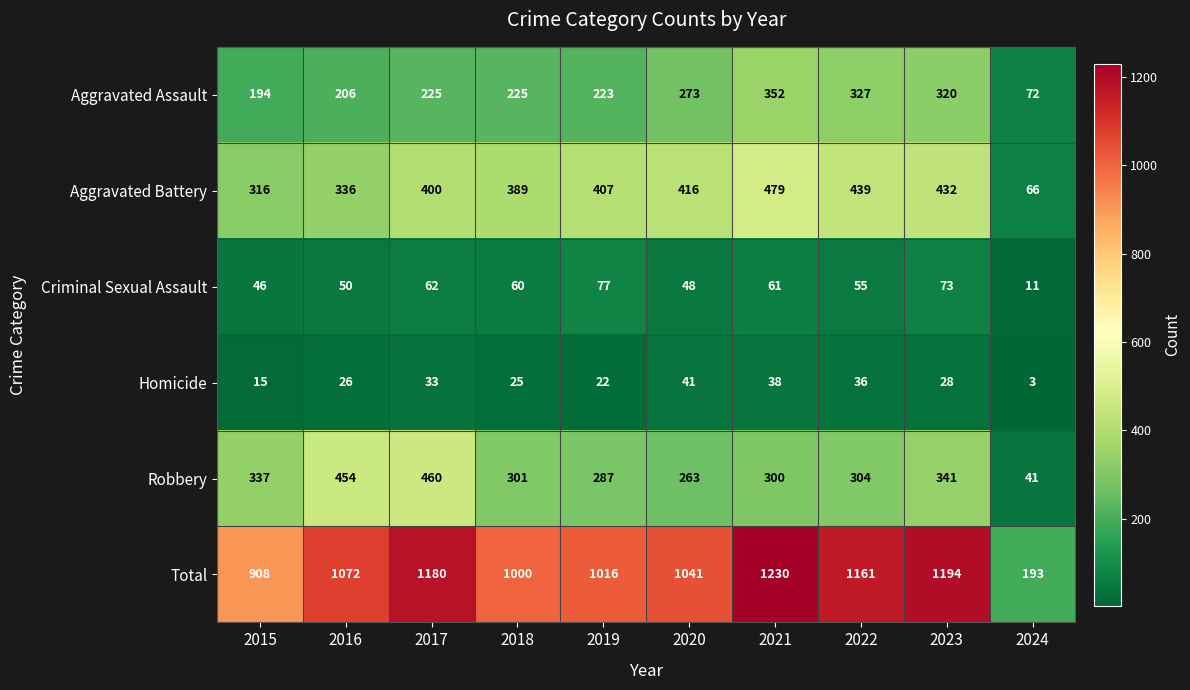

What is the maximum value for Aggravated Battery?

479